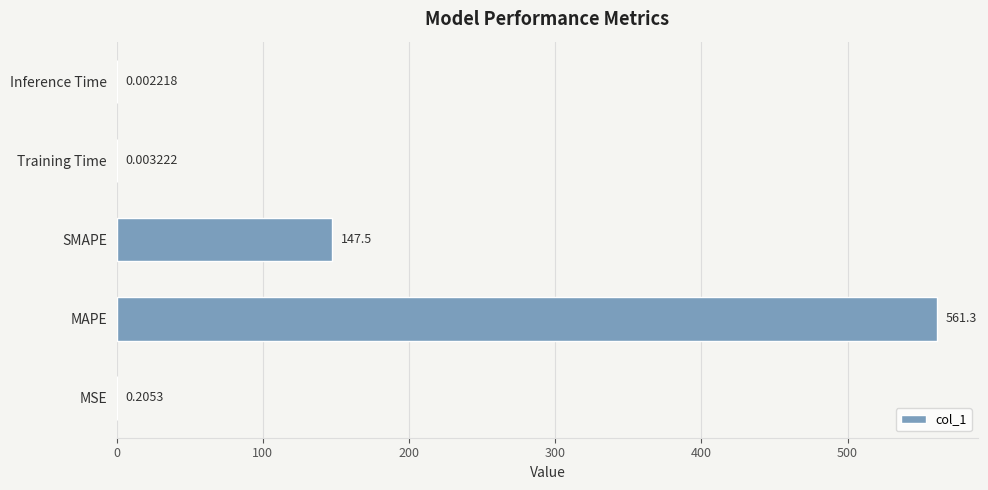

Between MSE and SMAPE, which is larger?

SMAPE